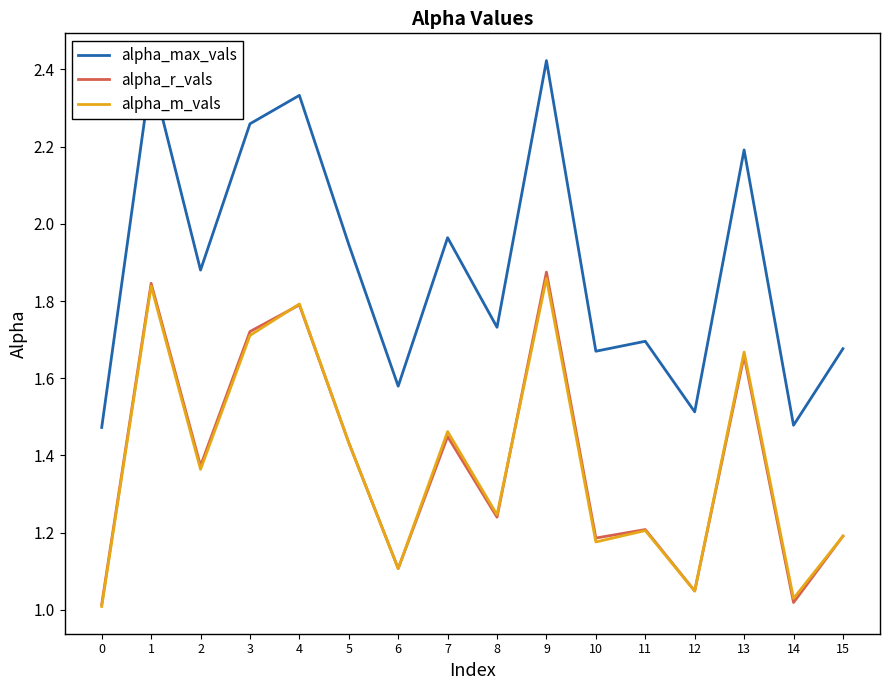

Which label corresponds to the largest value in the chart?

9